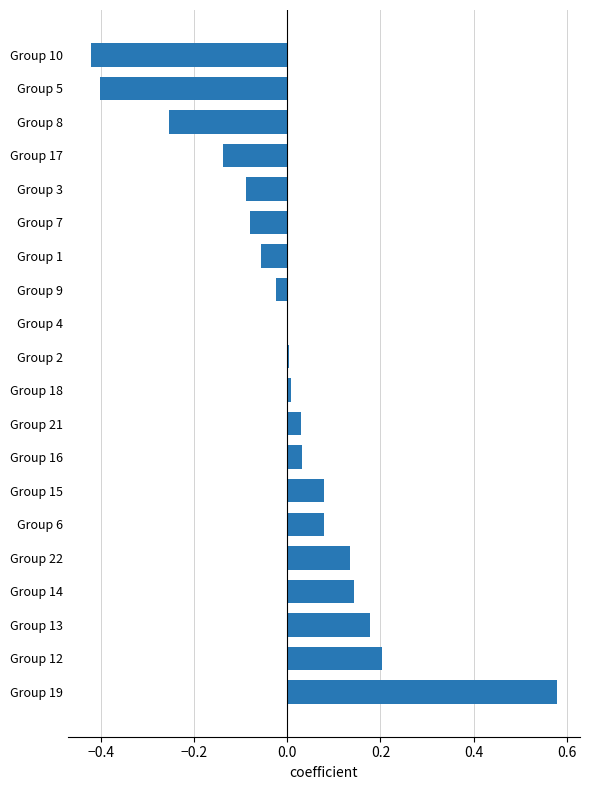

Between Group 15 and Group 12, which is larger?

Group 12